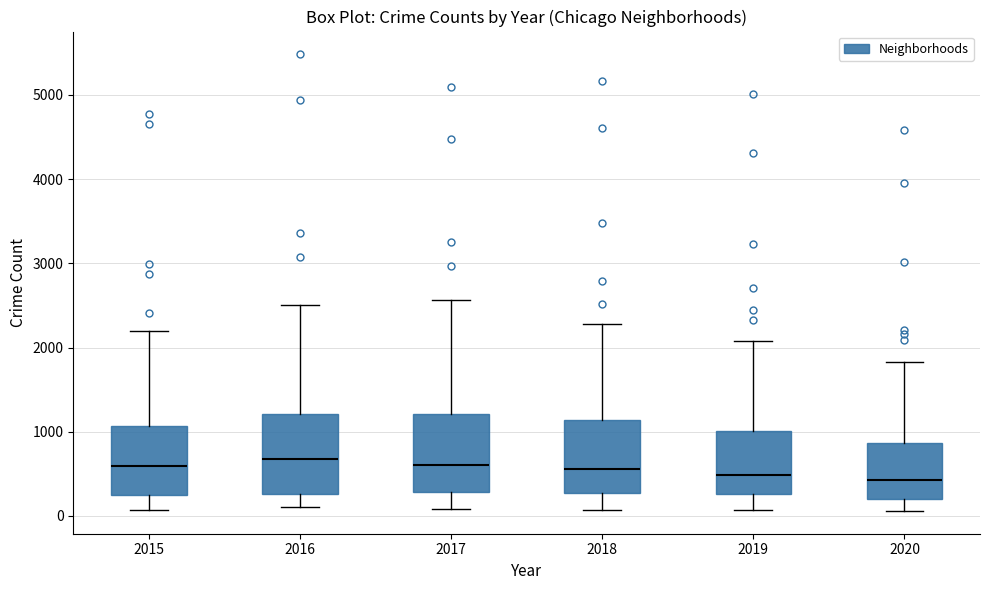

Reading left to right, transcribe this box plot: for each box, give where its median line is, the range the box spans, and where its two whiskers end, as read against the y-axis. The values are not printed on the chart, so give them approximately, as read against the axis.

2015: median 600, box 300 to 1100, whiskers 100 to 2200
2016: median 700, box 300 to 1200, whiskers 100 to 2500
2017: median 600, box 300 to 1200, whiskers 100 to 2600
2018: median 600, box 300 to 1100, whiskers 100 to 2300
2019: median 500, box 300 to 1000, whiskers 100 to 2100
2020: median 400, box 200 to 900, whiskers 100 to 1800